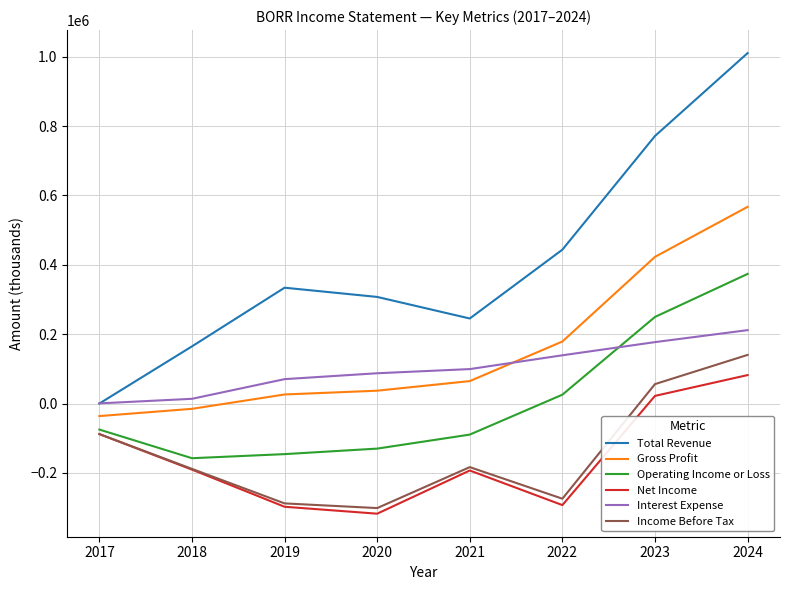

What is the difference between the Gross Profit values at 2018 and 2023?

438200